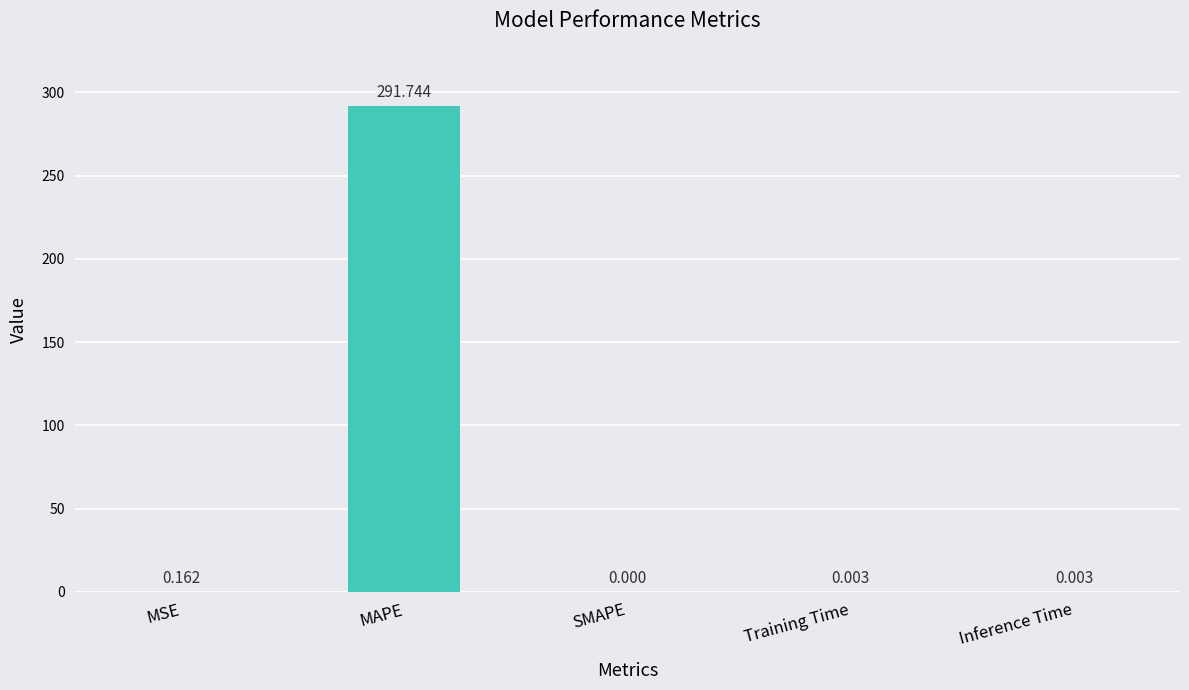

At which label is the value closest to 145?

MSE